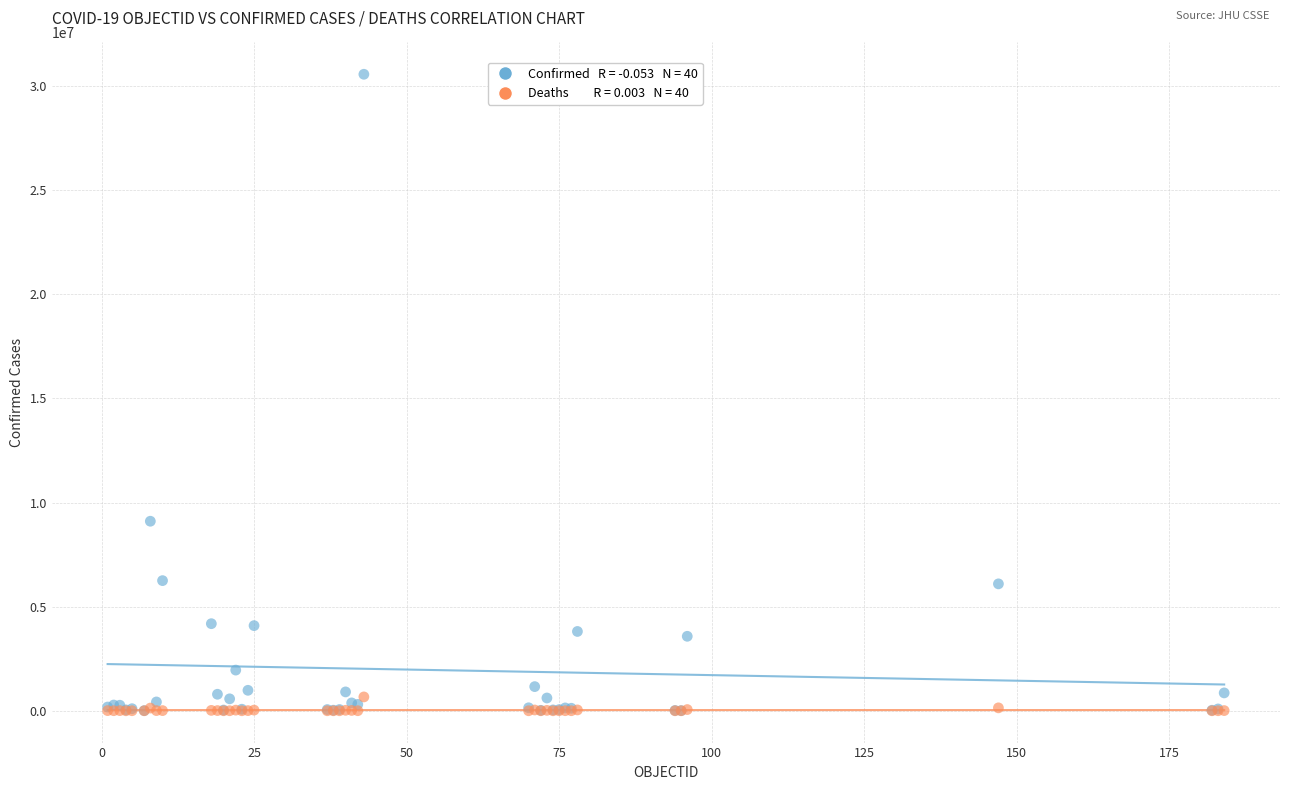

Across all series, what Y value is closest to 15282278?

9101319